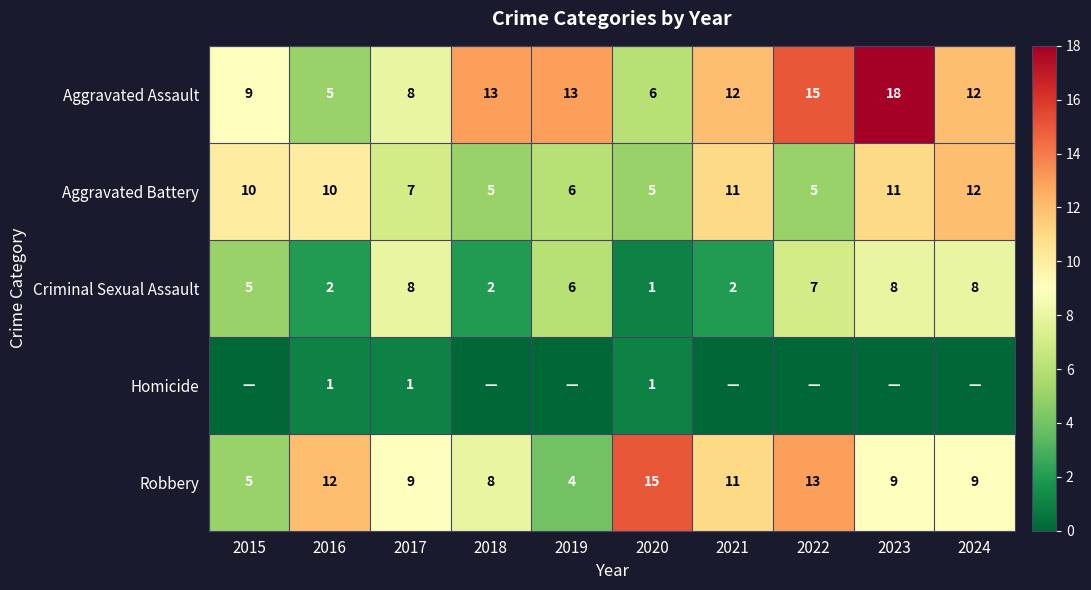

Which category has the highest value in the Aggravated Assault series?

2023